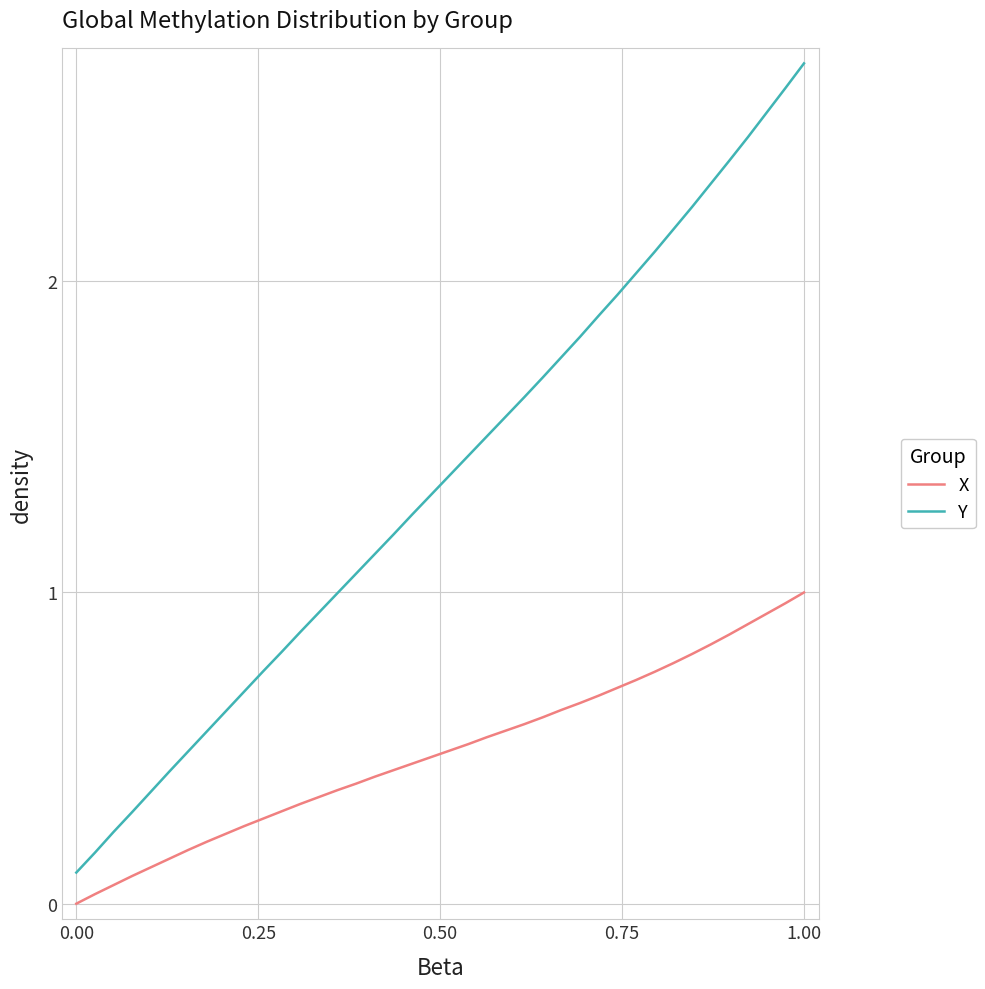

What is the sum of all Y values?

54.4